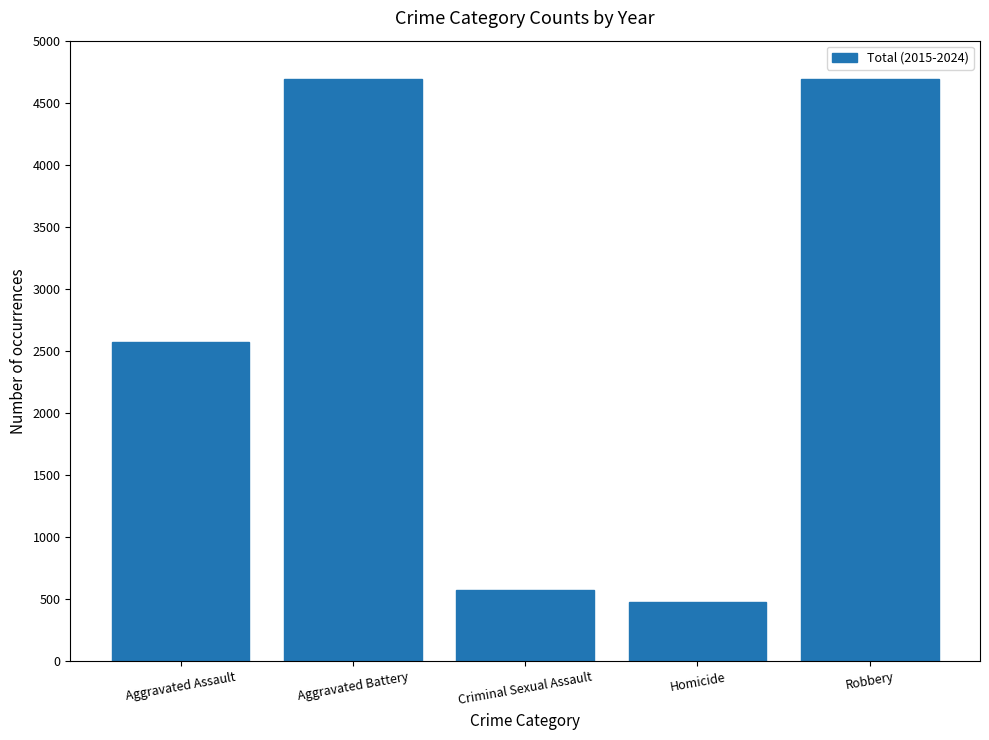

What is the smallest value displayed?

478